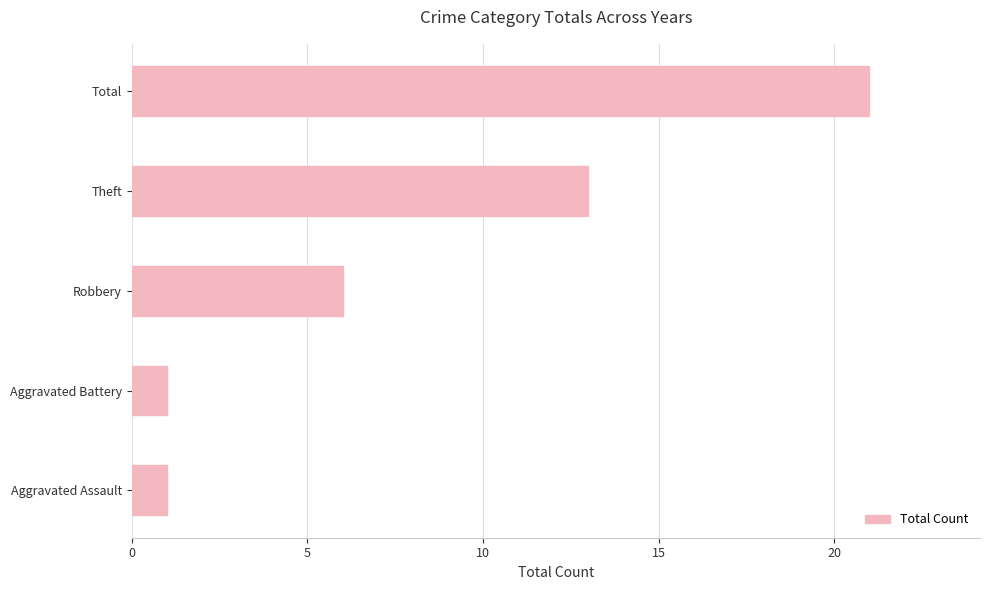

How many data points are less than 6?

2